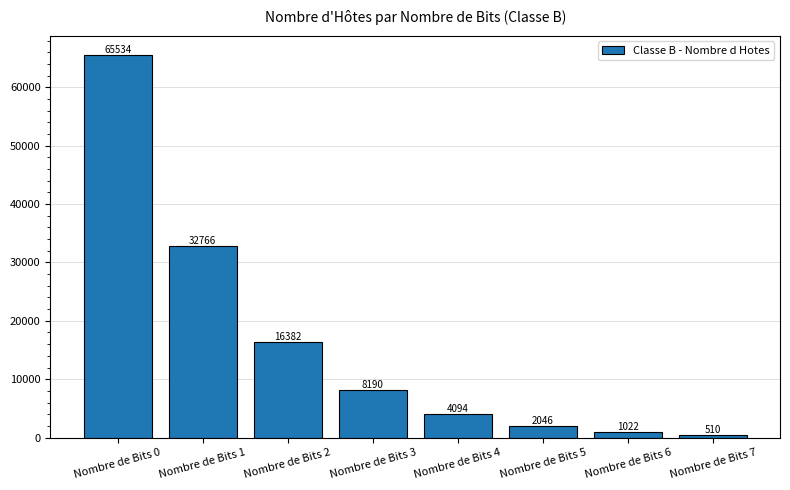

Read the value at Nombre de Bits 0.

65534